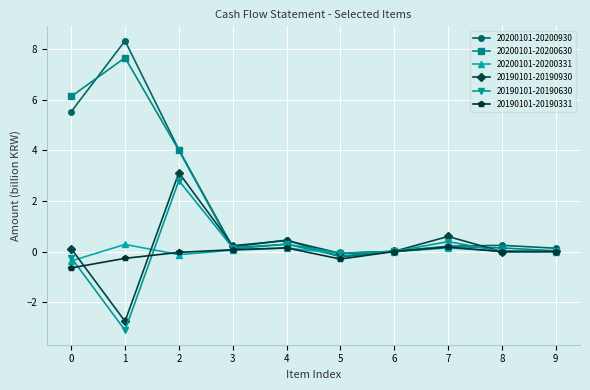

Is the value of 20200101-20200930 at 6 greater than the value of 20200101-20200331 at 0?

Yes